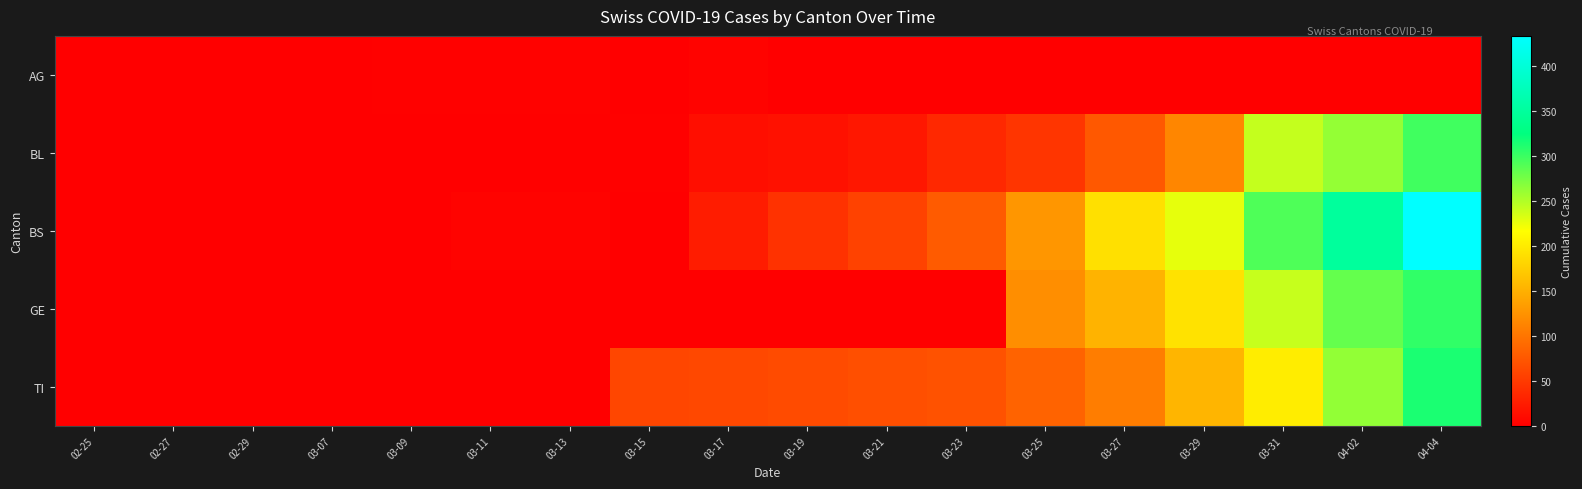

How many data points does each series have?

18